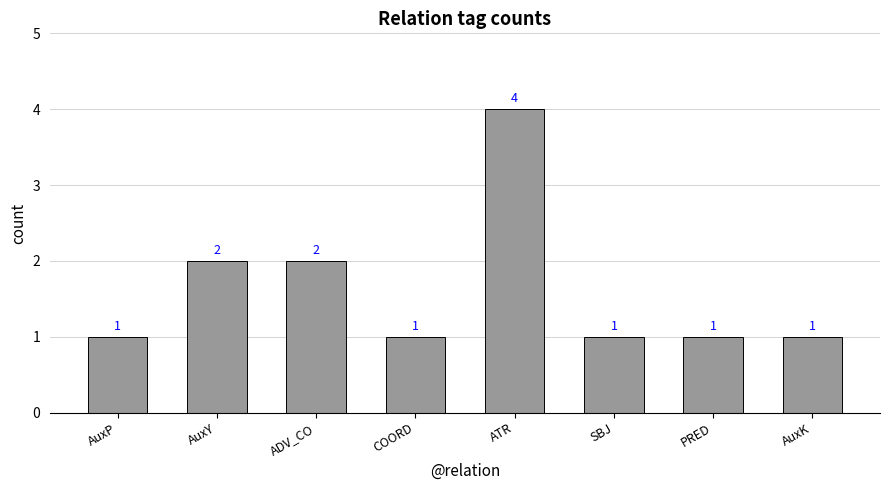

Count the values in the range 1 to 2.

7